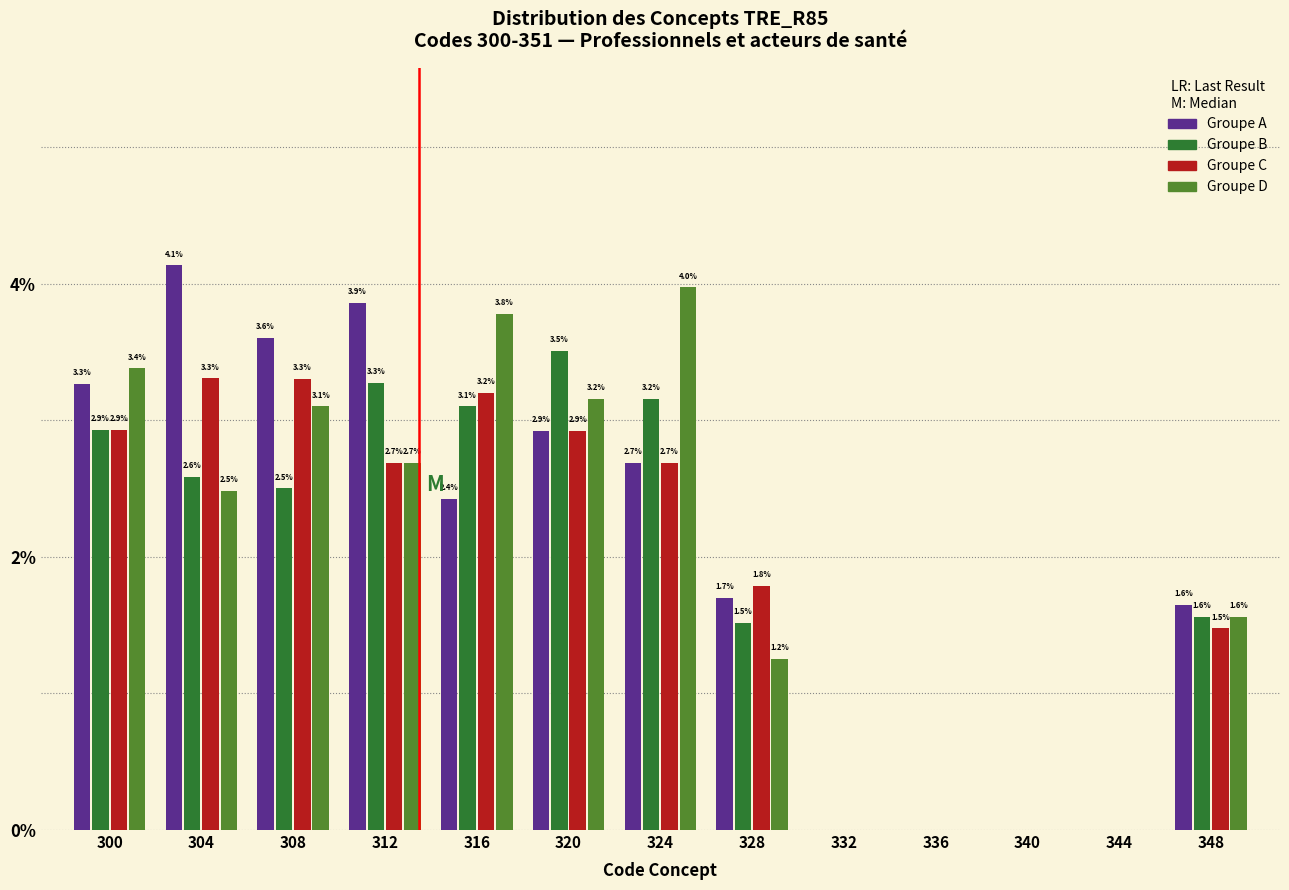

Is it true that Groupe C equals -2.2 at 344?

False